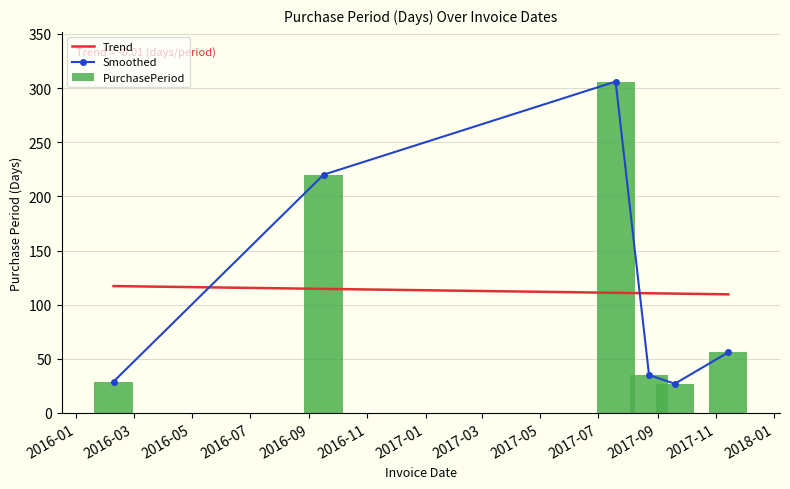

Which series has the largest range (max minus min)?

Smoothed